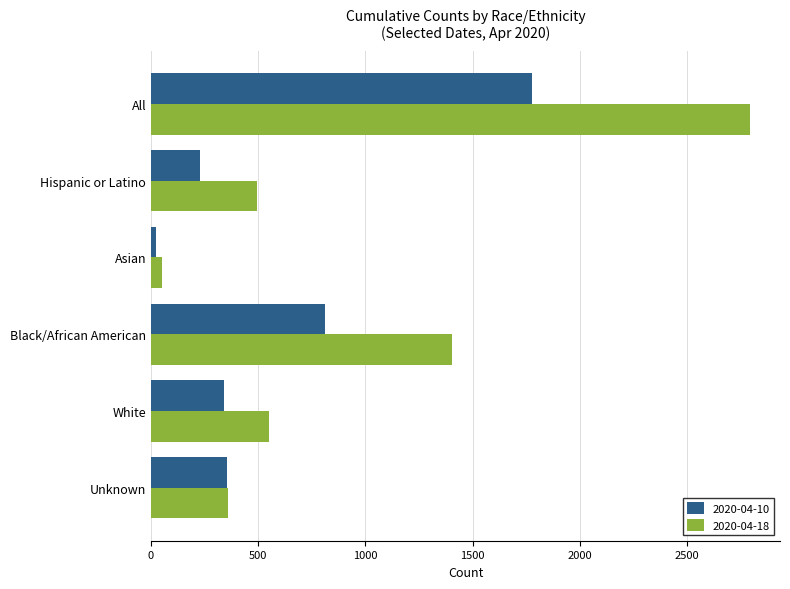

List the series in order of their peak value, lowest first.

2020-04-10, 2020-04-18